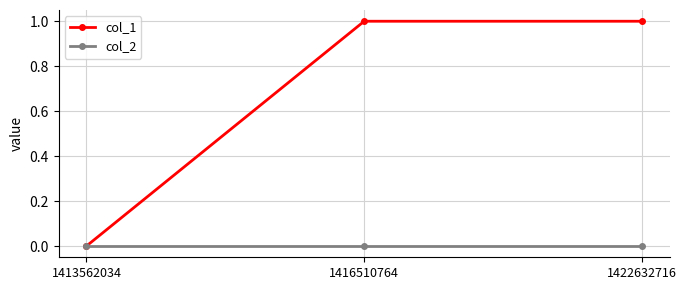

Which series has the largest total across all categories?

col_1